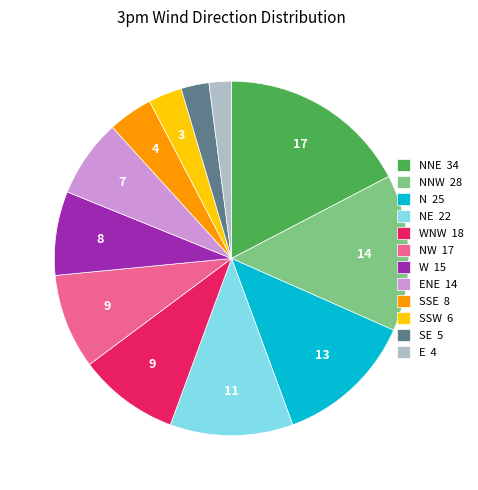

True or false: SSE 8 accounts for 9% of the total.

False